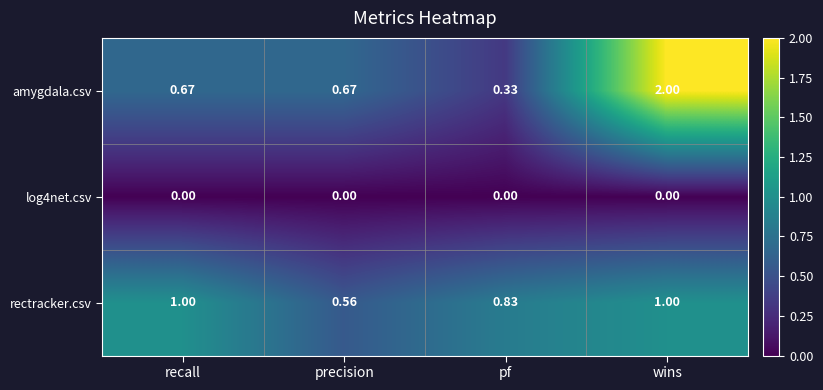

At which label does rectracker.csv reach its minimum?

precision